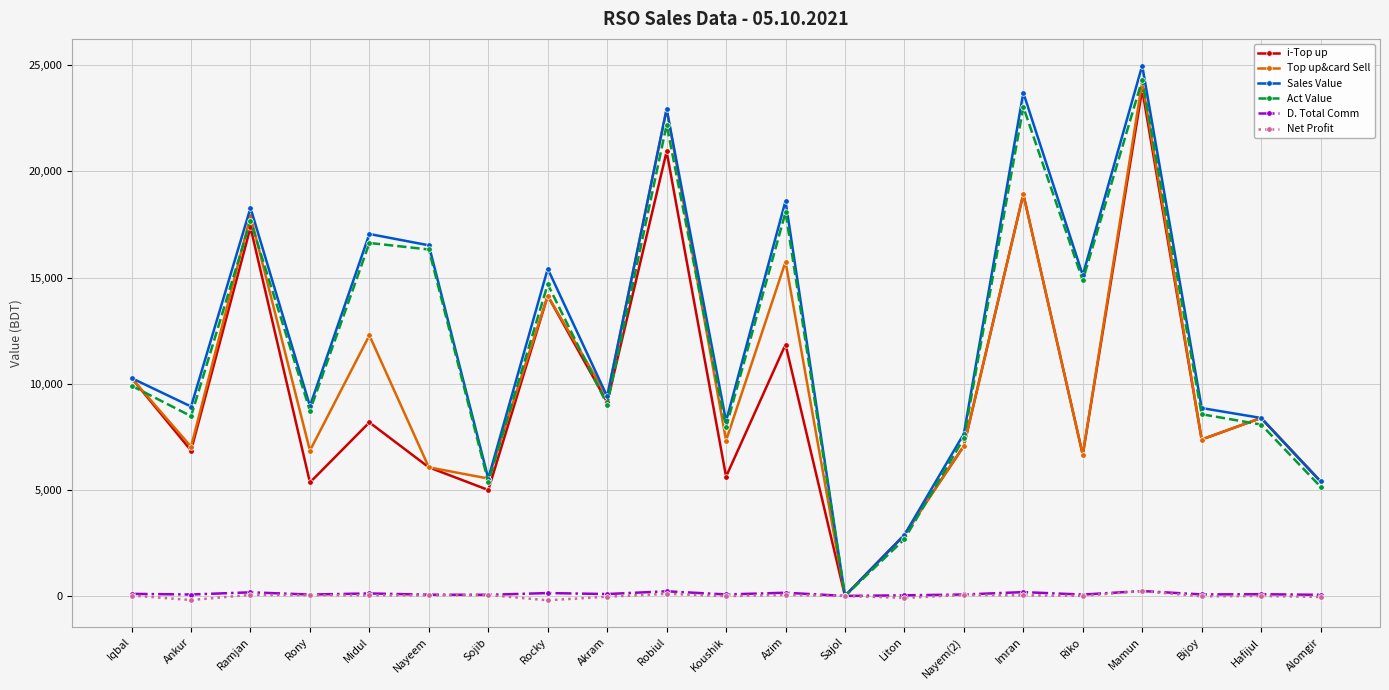

Is it true that Top up&card Sell equals 7030.0 at Ankur?

True